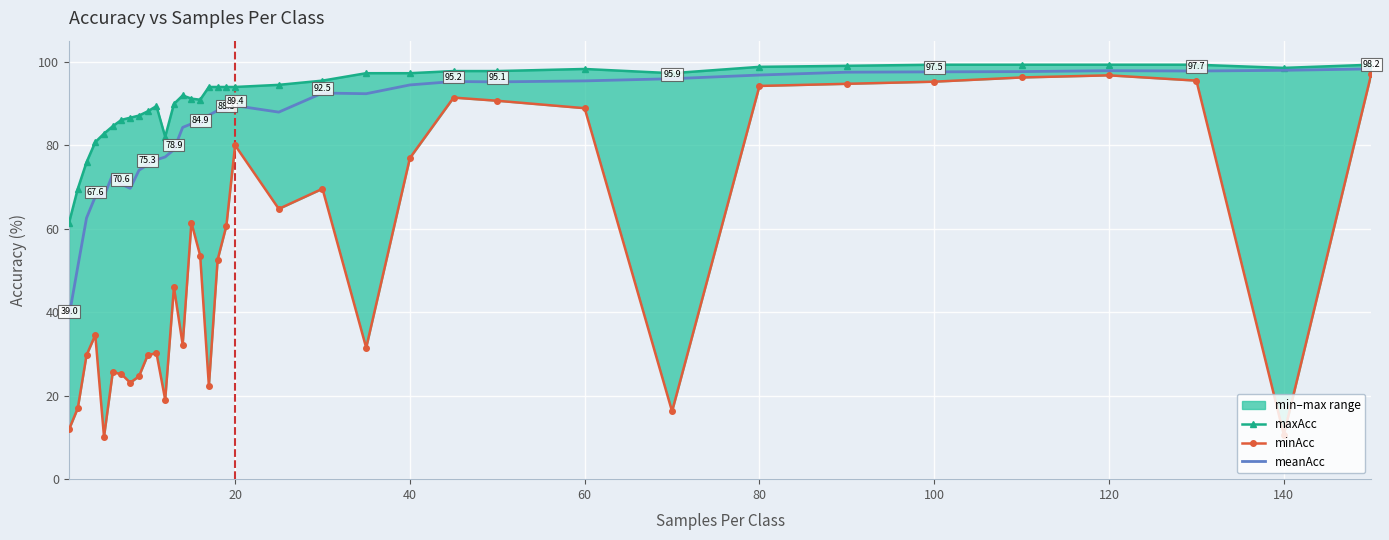

What is the lowest value of the meanAcc series?

39.0